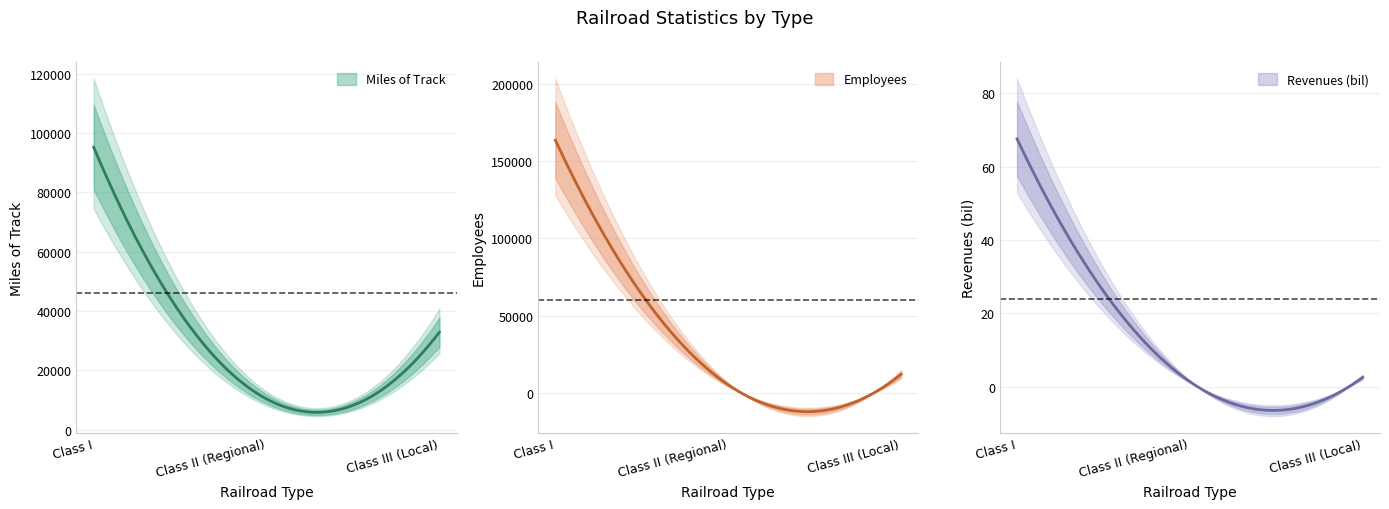

Which label corresponds to the largest value in the chart?

Class I